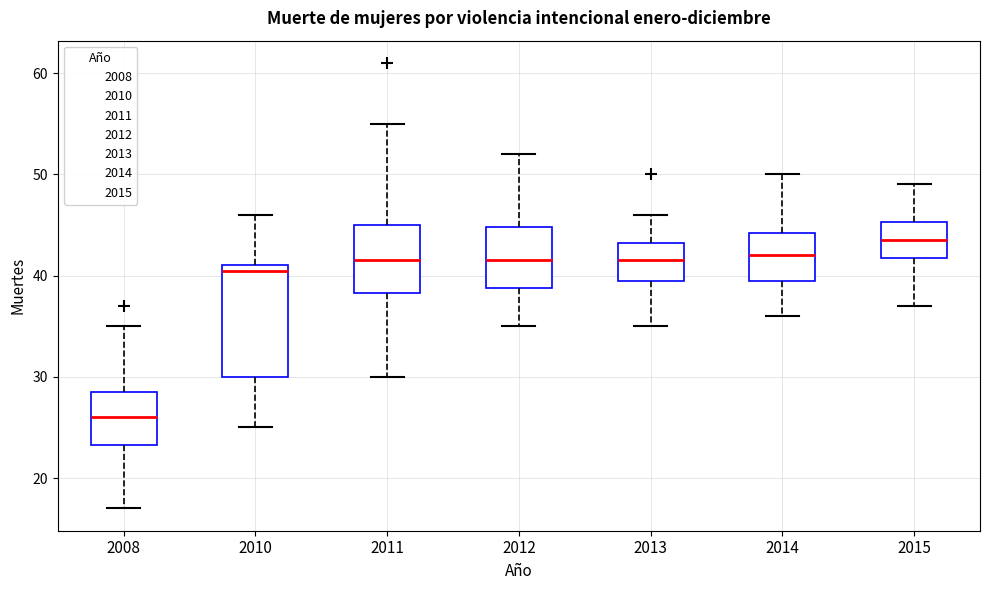

Reading left to right, transcribe this box plot: for each box, give where its median line is, the range the box spans, and where its two whiskers end, as read against the y-axis. The values are not printed on the chart, so give them approximately, as read against the axis.

2008: median 26, box 23 to 29, whiskers 17 to 35
2010: median 41 (just below the box's upper edge), box 30 to 41, whiskers 25 to 46
2011: median 42, box 38 to 45, whiskers 30 to 55
2012: median 42, box 39 to 45, whiskers 35 to 52
2013: median 42, box 40 to 43, whiskers 35 to 46
2014: median 42, box 40 to 44, whiskers 36 to 50
2015: median 44, box 42 to 45, whiskers 37 to 49